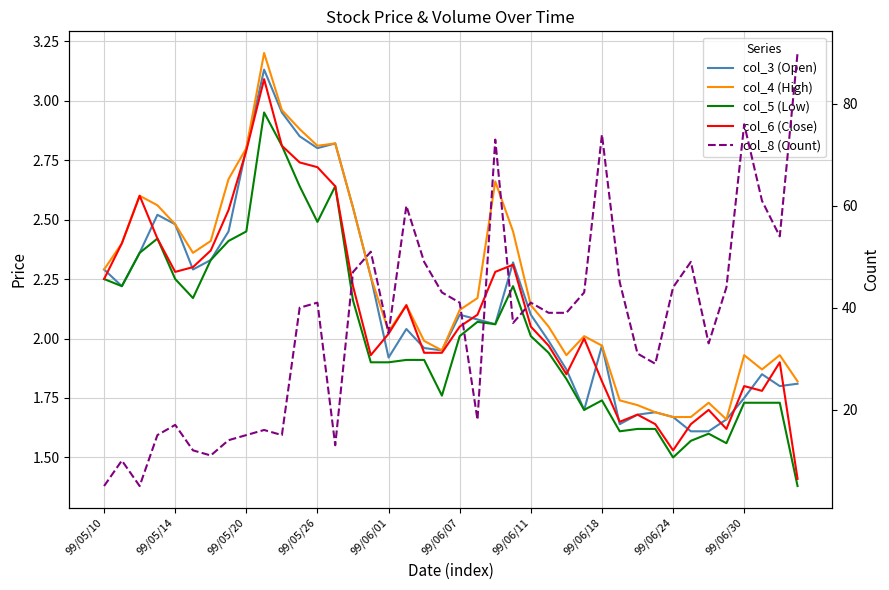

Reading left to right, what are all the values shown in this chart?

col_3 (Open): 2.3	2.2	2.4	2.5	2.5	2.3	2.3	2.5	2.8	3.1	3.0	2.9	2.8	2.8	2.5	2.3	1.9	2.0	2.0	1.9	2.1	2.1	2.1	2.3	2.1	2.0	1.9	1.7	2.0	1.6	1.7	1.7	1.7	1.6	1.6	1.7	1.8	1.9	1.8	1.8
col_4 (High): 2.3	2.4	2.6	2.6	2.5	2.4	2.4	2.7	2.8	3.2	3.0	2.9	2.8	2.8	2.5	2.3	2.0	2.1	2.0	1.9	2.1	2.2	2.7	2.5	2.1	2.0	1.9	2.0	2.0	1.7	1.7	1.7	1.7	1.7	1.7	1.7	1.9	1.9	1.9	1.8
col_5 (Low): 2.2	2.2	2.4	2.4	2.2	2.2	2.3	2.4	2.5	3.0	2.8	2.6	2.5	2.6	2.2	1.9	1.9	1.9	1.9	1.8	2.0	2.1	2.1	2.2	2.0	1.9	1.8	1.7	1.7	1.6	1.6	1.6	1.5	1.6	1.6	1.6	1.7	1.7	1.7	1.4
col_6 (Close): 2.2	2.4	2.6	2.4	2.3	2.3	2.4	2.5	2.8	3.1	2.8	2.7	2.7	2.6	2.2	1.9	2.0	2.1	1.9	1.9	2.0	2.1	2.3	2.3	2.0	2.0	1.9	2.0	1.8	1.6	1.7	1.6	1.5	1.6	1.7	1.6	1.8	1.8	1.9	1.4
col_8 (Count): 5.0	10.0	5.0	15.0	17.0	12.0	11.0	14.0	15.0	16.0	15.0	40.0	41.0	13.0	47.0	51.0	35.0	60.0	49.0	43.0	41.0	18.0	73.0	37.0	41.0	39.0	39.0	43.0	74.0	45.0	31.0	29.0	44.0	49.0	33.0	44.0	76.0	61.0	54.0	90.0